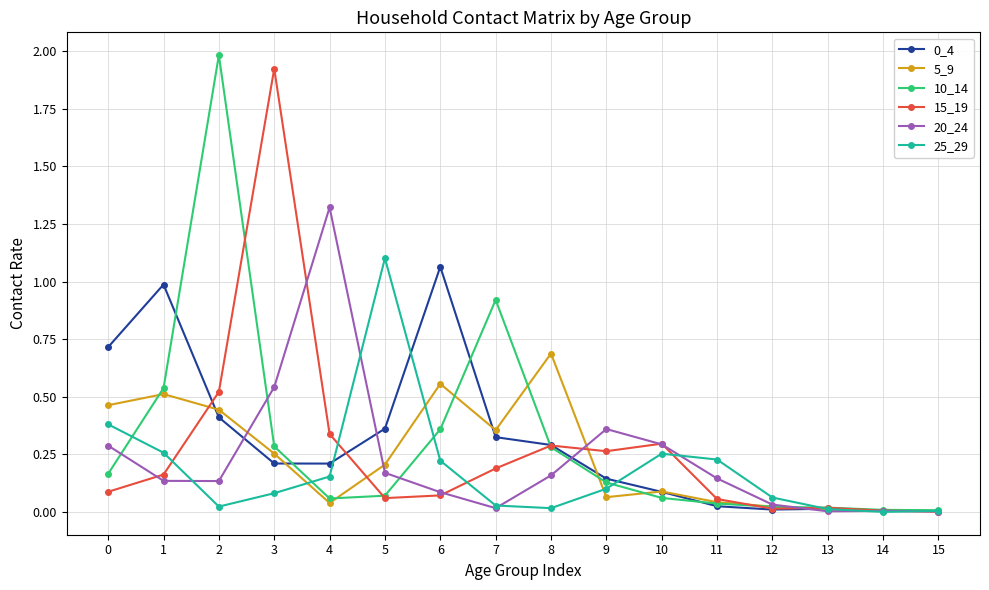

Is it true that 5_9 equals 0.0 at 12?

True